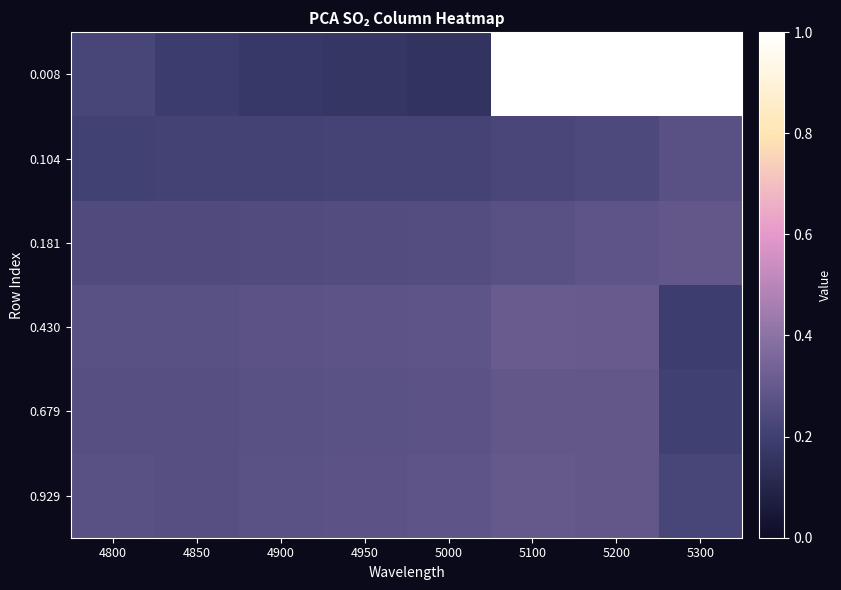

Rank the series at 5200 from lowest to highest value.

0.104, 0.181, 0.679, 0.929, 0.430, 0.008